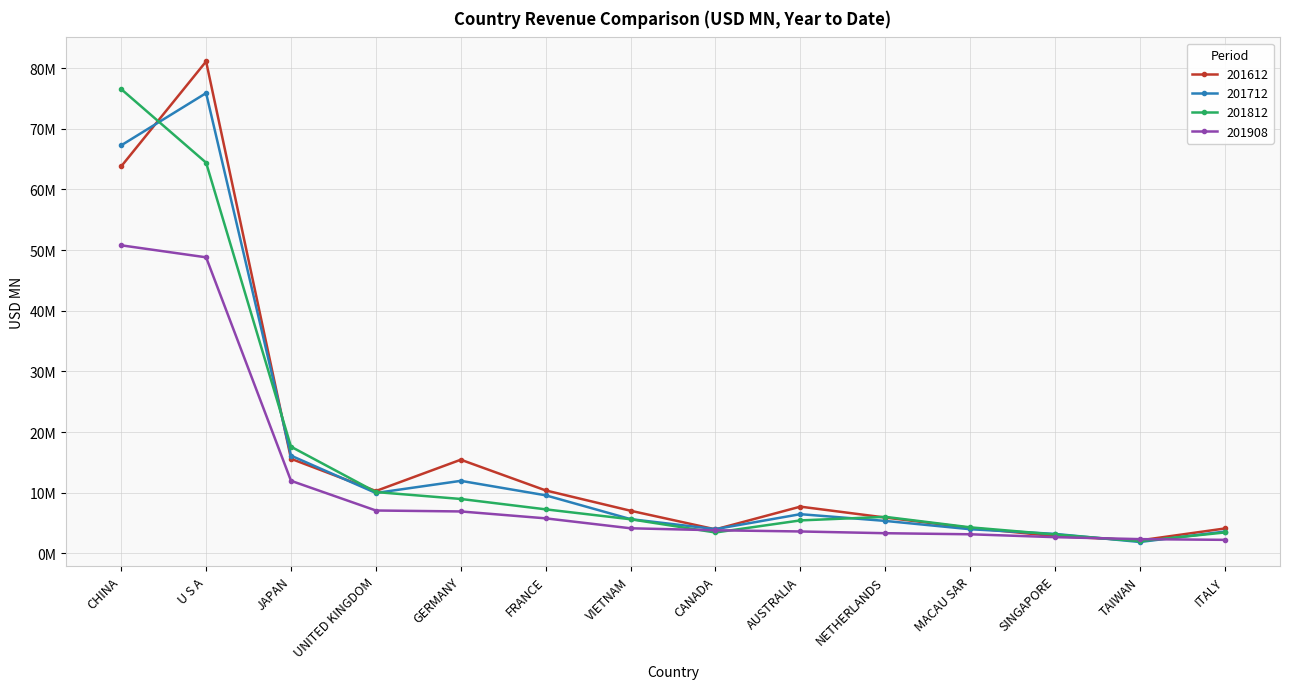

Which series has the largest total across all categories?

201612